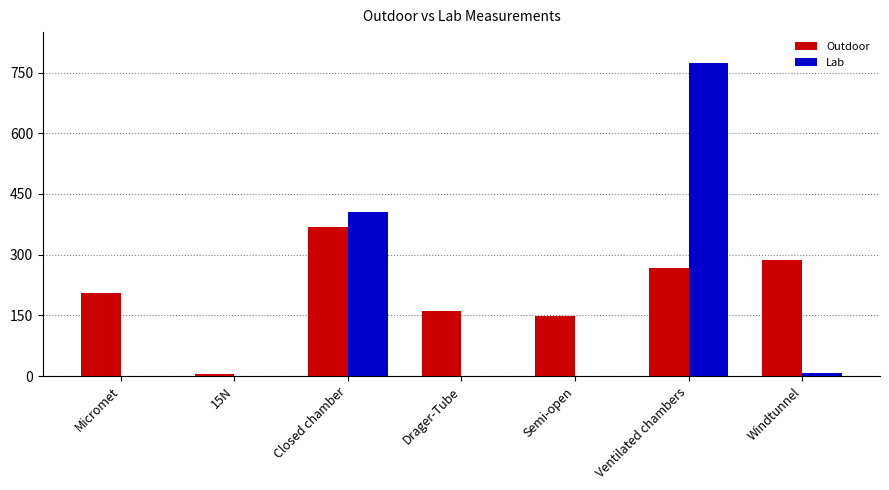

At which category is the sum across all series the highest?

Ventilated chambers